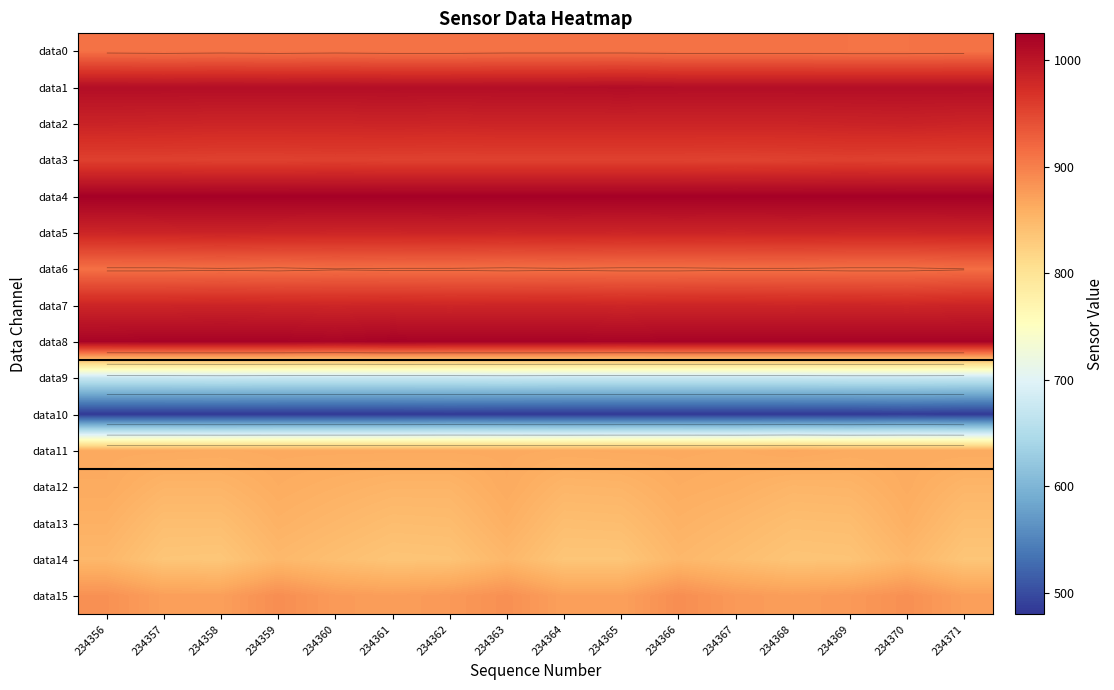

At which label does data15 first exceed 878?

234356